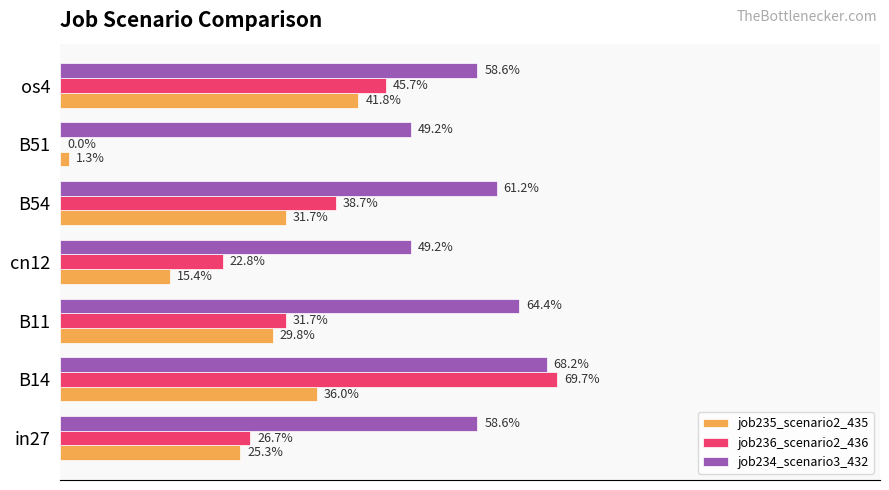

What is the sum of all job234_scenario3_432 values?

4.1